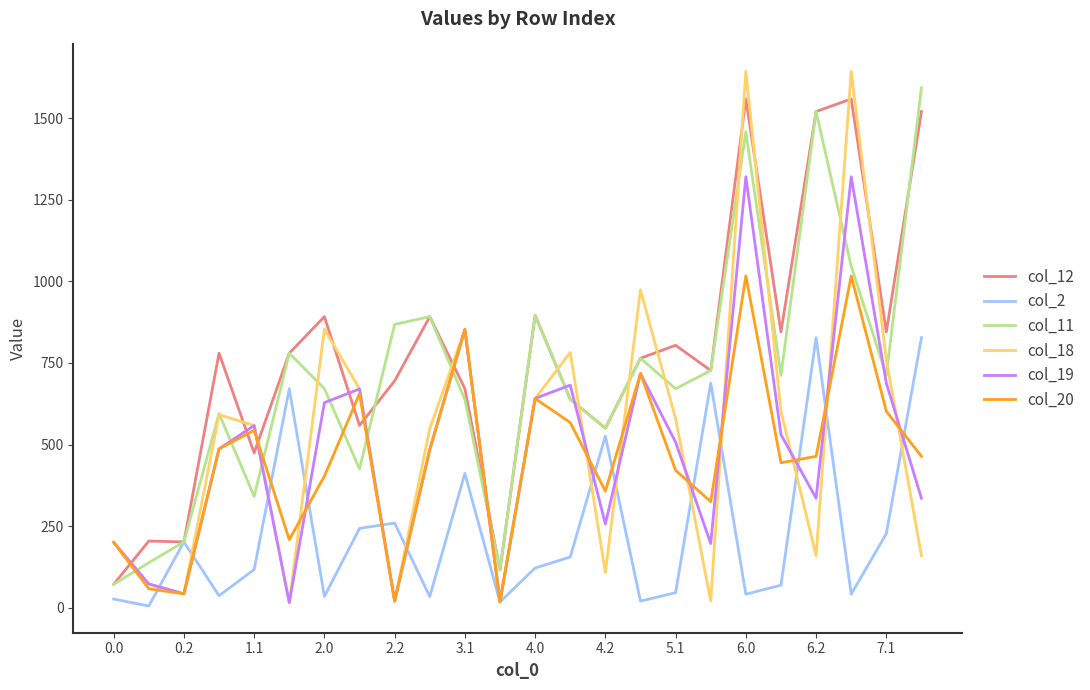

Which series has the widest spread of values?

col_18